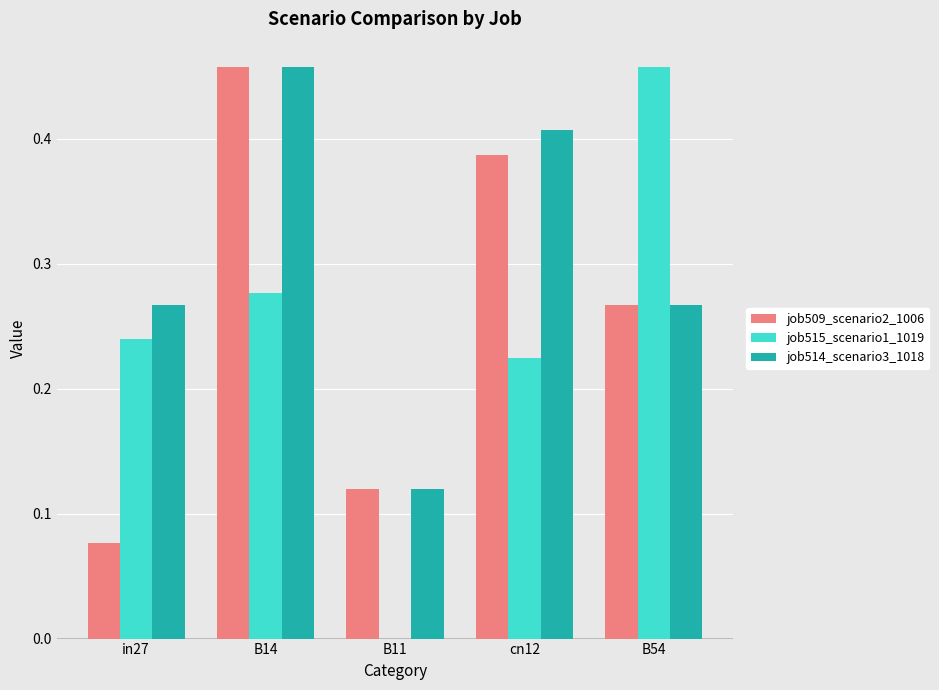

At which category is the sum across all series the highest?

B14